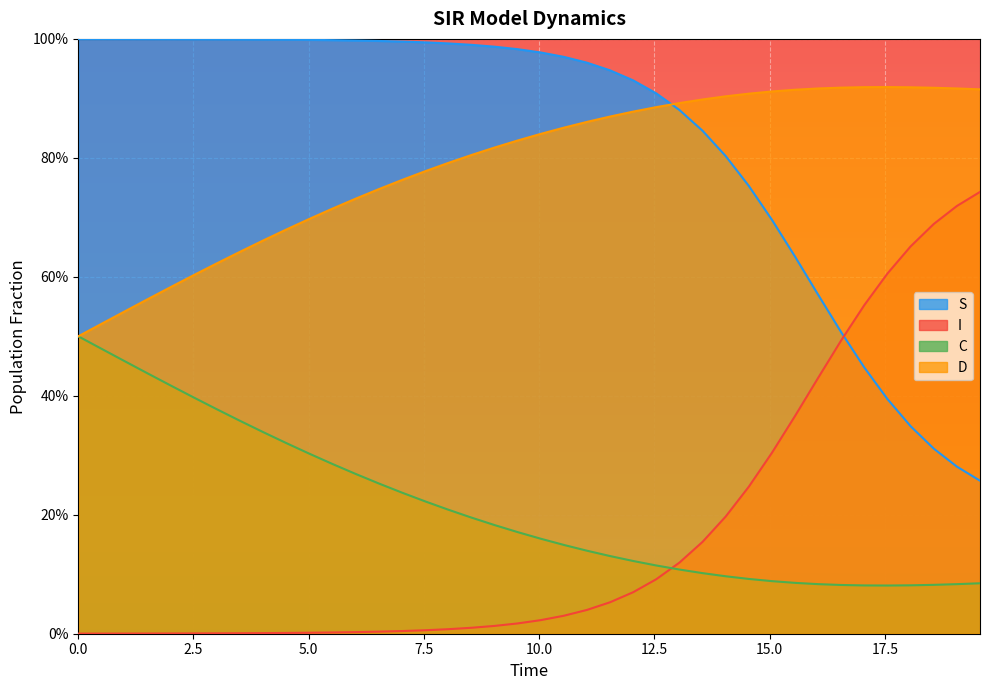

True or false: C has a value of 0.3 at 5.0.

False